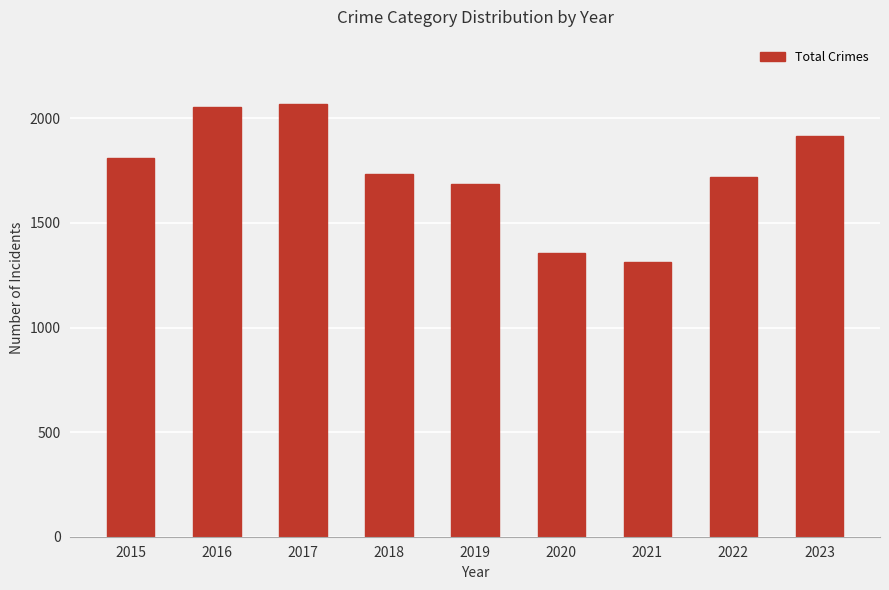

How many data points are less than 1736?

4